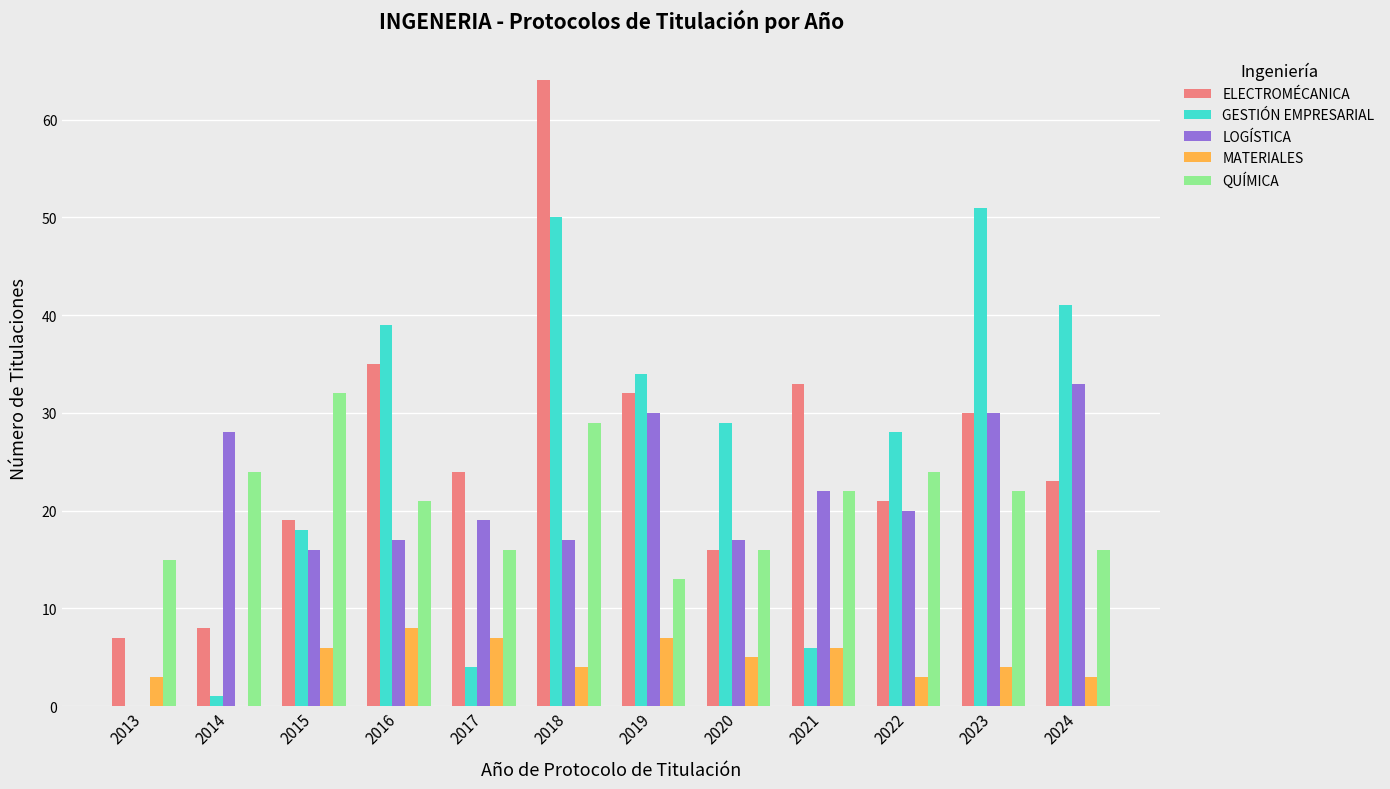

How many categories are shown in the chart?

12